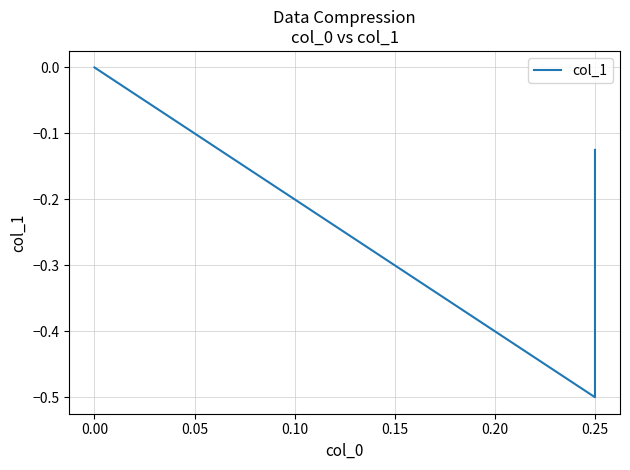

Is it true that the value at 0.25 is -0.1?

False